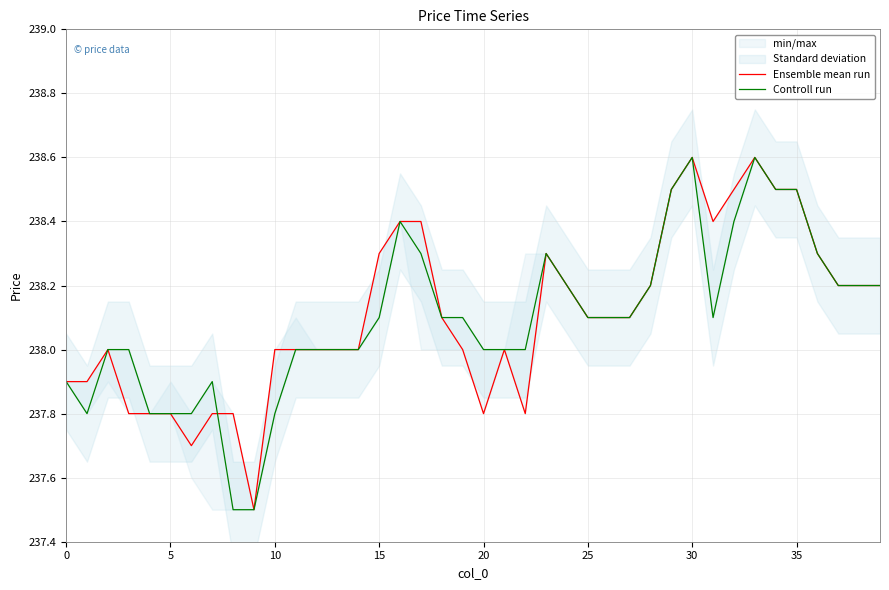

True or false: Controll run and Ensemble mean run cross at least once.

True